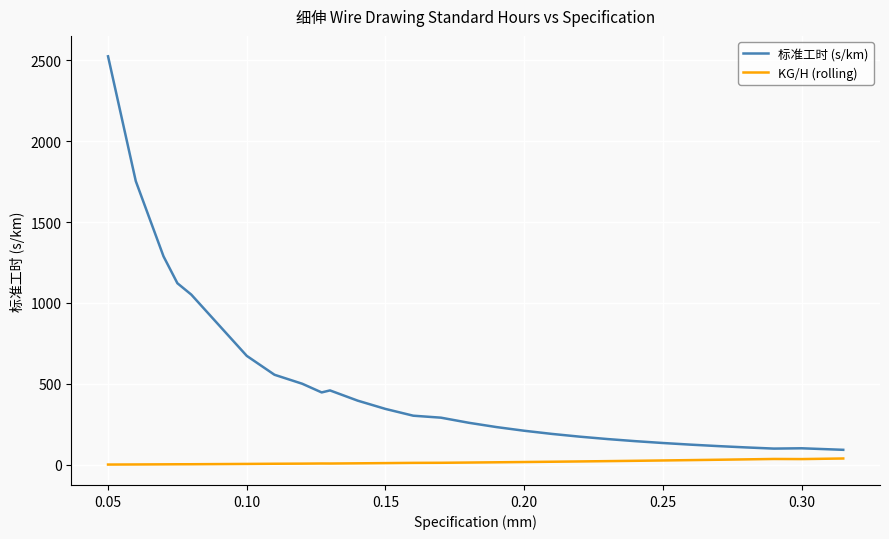

Rank the series by their average value, from highest to lowest.

标准工时 (s/km), KG/H (rolling)